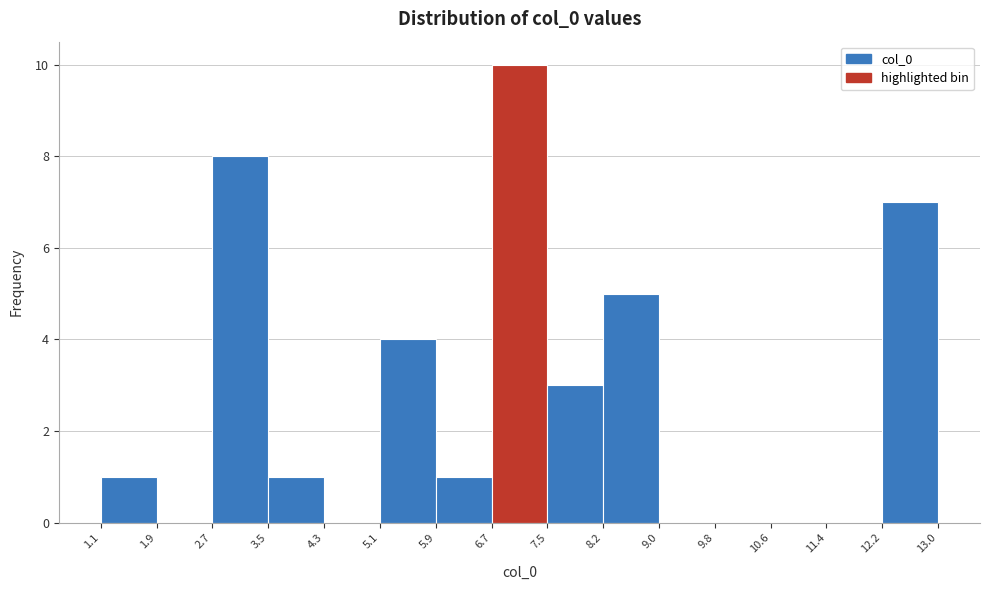

Reading left to right, list every bar in this chart as the range it spans on the x-axis followed by its height. The values are not printed on the chart, so give them approximately, as read against the axis.

1.1 to 1.9: 1
1.9 to 2.7: 0
2.7 to 3.5: 8
3.5 to 4.3: 1
4.3 to 5.1: 0
5.1 to 5.9: 4
5.9 to 6.7: 1
6.7 to 7.5: 10
7.5 to 8.2: 3
8.2 to 9.0: 5
9.0 to 9.8: 0
9.8 to 10.6: 0
10.6 to 11.4: 0
11.4 to 12.2: 0
12.2 to 13.0: 7